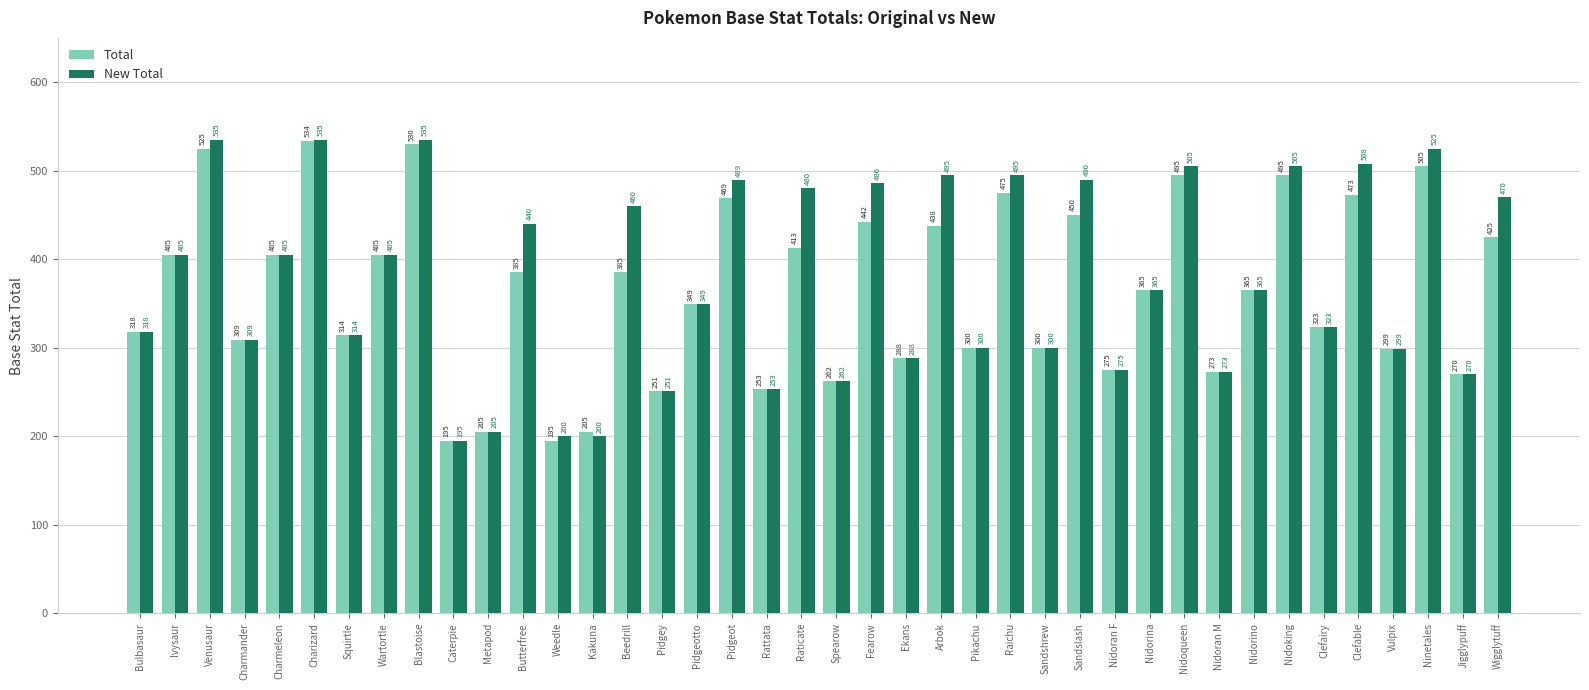

What position from the right is Weedle?

28